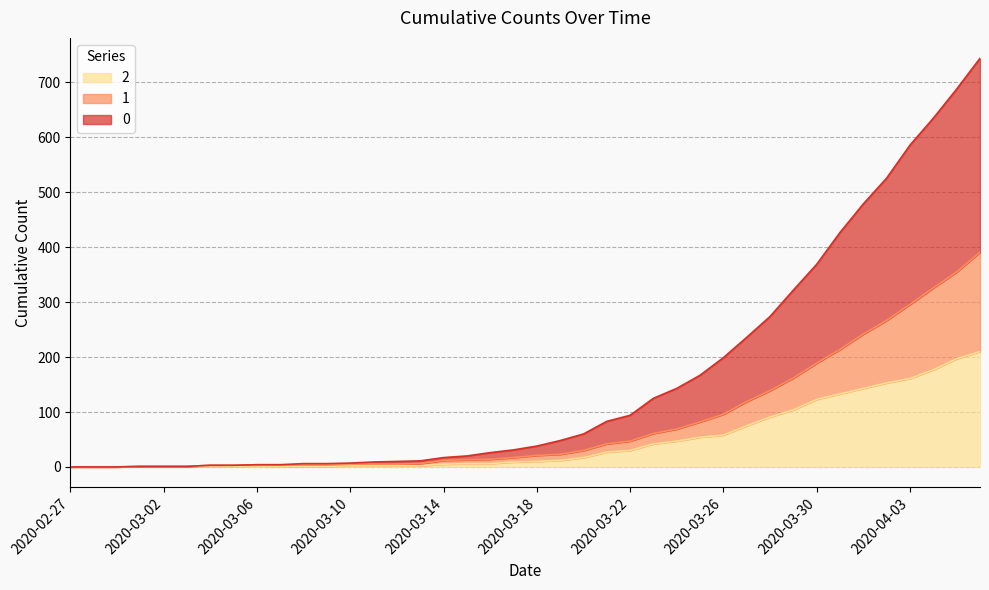

Reading right to left, extract all data points from this chart.

0: 2020-04-06=744	2020-04-05=688	2020-04-04=635	2020-04-03=586	2020-04-02=526	2020-04-01=479	2020-03-31=427	2020-03-30=369	2020-03-29=322	2020-03-28=274	2020-03-27=236	2020-03-26=199	2020-03-25=167	2020-03-24=143	2020-03-23=125	2020-03-22=94	2020-03-21=83	2020-03-20=60	2020-03-19=48	2020-03-18=38	2020-03-17=31	2020-03-16=26	2020-03-15=20	2020-03-14=17	2020-03-13=11	2020-03-12=10	2020-03-11=9	2020-03-10=7	2020-03-09=6	2020-03-08=6	2020-03-07=4	2020-03-06=4	2020-03-05=3	2020-03-04=3	2020-03-03=1	2020-03-02=1	2020-03-01=1	2020-02-29=0	2020-02-28=0	2020-02-27=0
1: 2020-04-06=391	2020-04-05=355	2020-04-04=326	2020-04-03=296	2020-04-02=267	2020-04-01=242	2020-03-31=214	2020-03-30=189	2020-03-29=162	2020-03-28=139	2020-03-27=119	2020-03-26=96	2020-03-25=82	2020-03-24=69	2020-03-23=61	2020-03-22=47	2020-03-21=42	2020-03-20=30	2020-03-19=23	2020-03-18=21	2020-03-17=17	2020-03-16=14	2020-03-15=13	2020-03-14=12	2020-03-13=6	2020-03-12=5	2020-03-11=5	2020-03-10=5	2020-03-09=4	2020-03-08=4	2020-03-07=4	2020-03-06=4	2020-03-05=3	2020-03-04=3	2020-03-03=1	2020-03-02=1	2020-03-01=1	2020-02-29=0	2020-02-28=0	2020-02-27=0
2: 2020-04-06=210	2020-04-05=197	2020-04-04=177	2020-04-03=161	2020-04-02=153	2020-04-01=143	2020-03-31=133	2020-03-30=123	2020-03-29=104	2020-03-28=91	2020-03-27=75	2020-03-26=58	2020-03-25=54	2020-03-24=47	2020-03-23=42	2020-03-22=30	2020-03-21=27	2020-03-20=17	2020-03-19=12	2020-03-18=10	2020-03-17=9	2020-03-16=6	2020-03-15=6	2020-03-14=5	2020-03-13=2	2020-03-12=2	2020-03-11=2	2020-03-10=2	2020-03-09=1	2020-03-08=1	2020-03-07=1	2020-03-06=2	2020-03-05=1	2020-03-04=1	2020-03-03=1	2020-03-02=1	2020-03-01=1	2020-02-29=0	2020-02-28=0	2020-02-27=0